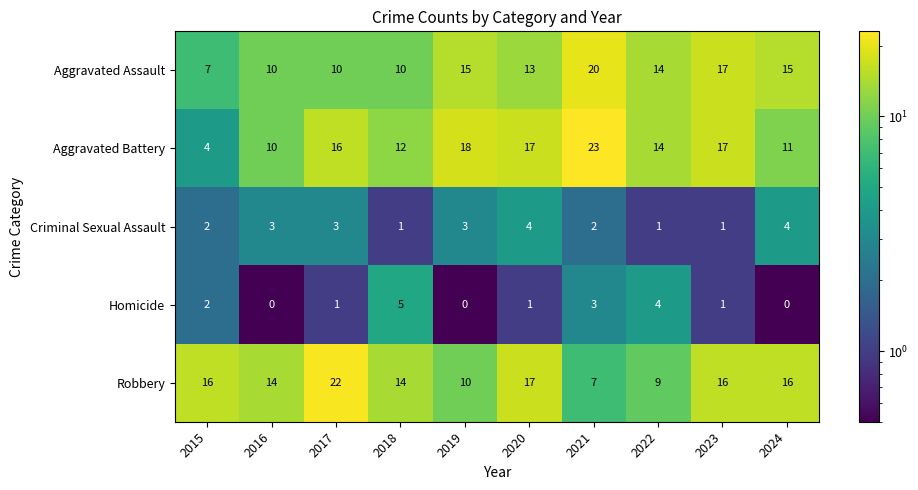

Which series has the largest total across all categories?

Aggravated Battery